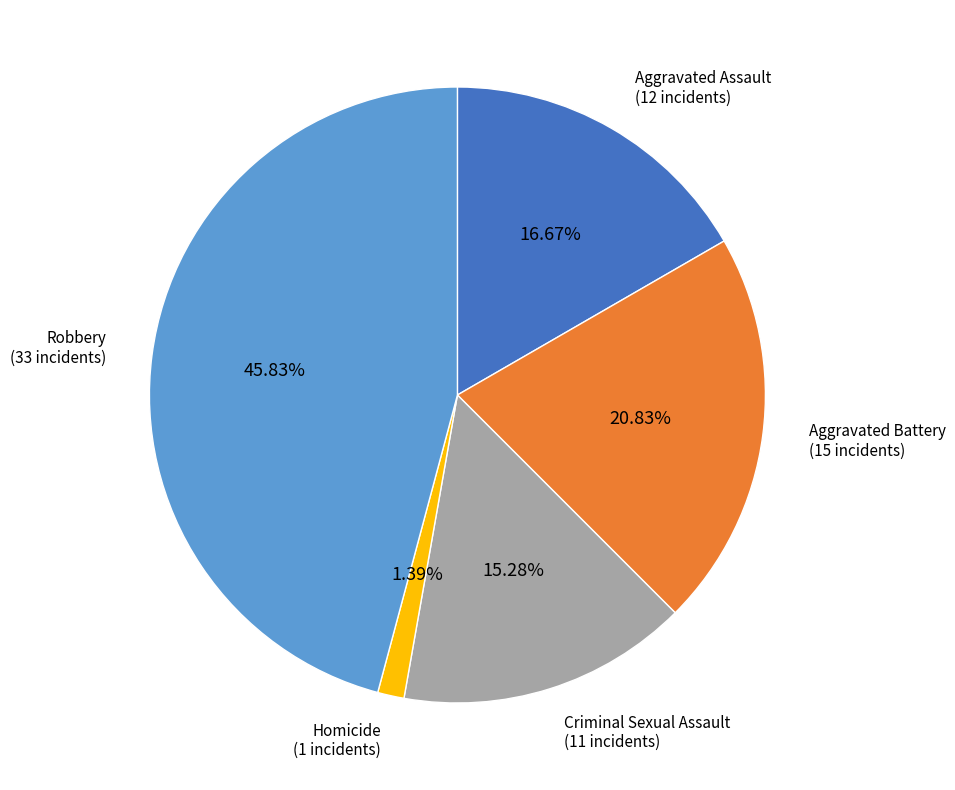

Does any single category account for the majority?

No